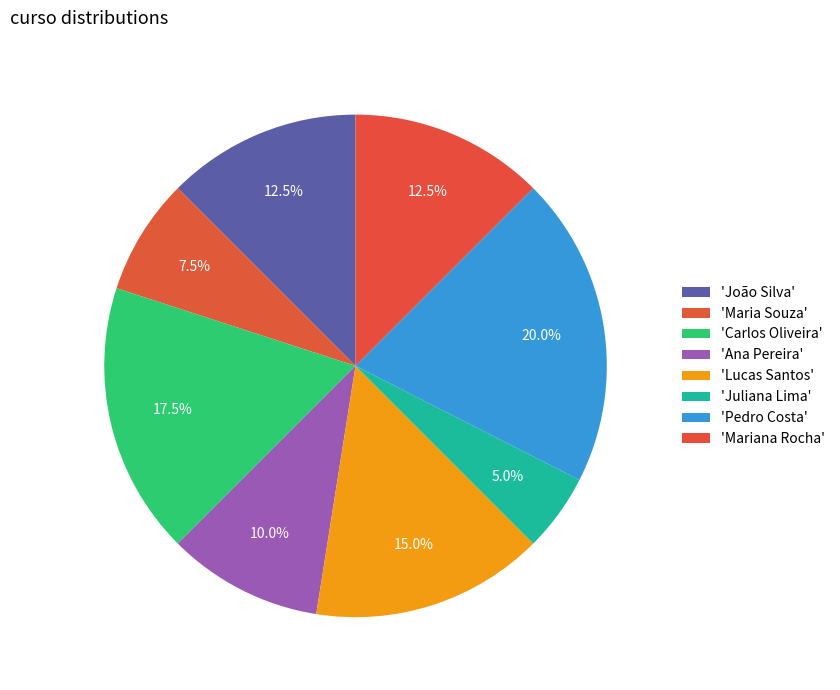

Rank the categories by value from highest to lowest.

Pedro Costa, Carlos Oliveira, Lucas Santos, João Silva, Mariana Rocha, Ana Pereira, Maria Souza, Juliana Lima